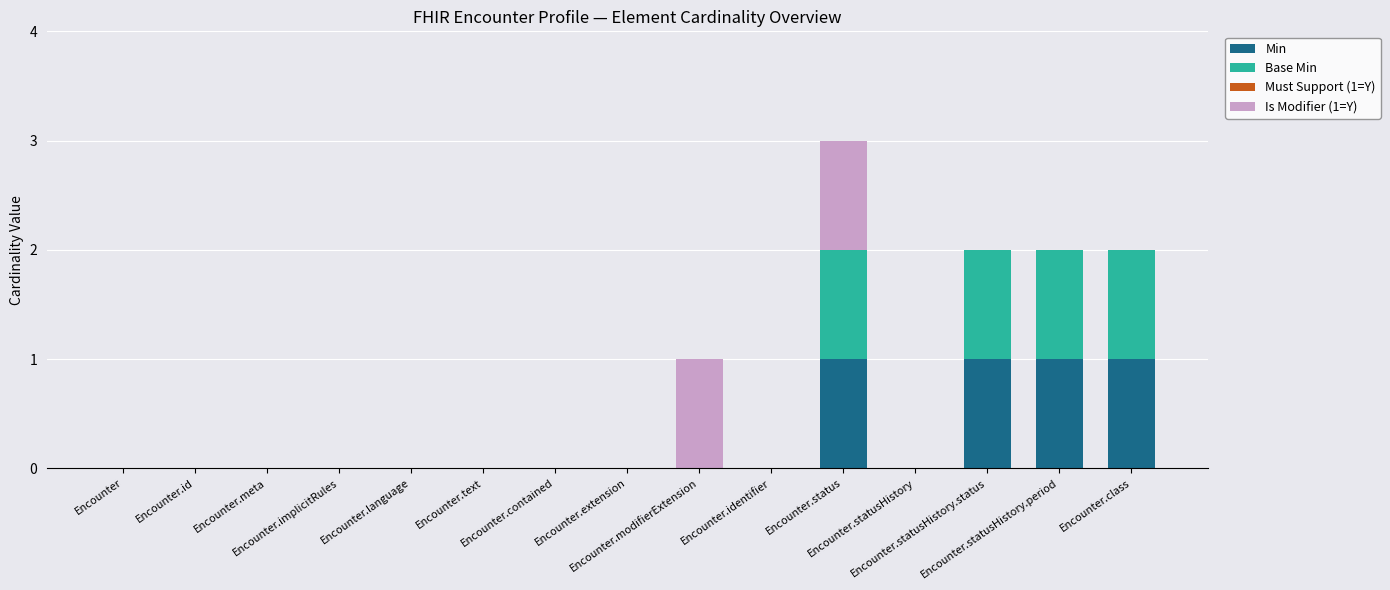

How many series are shown in this chart?

3